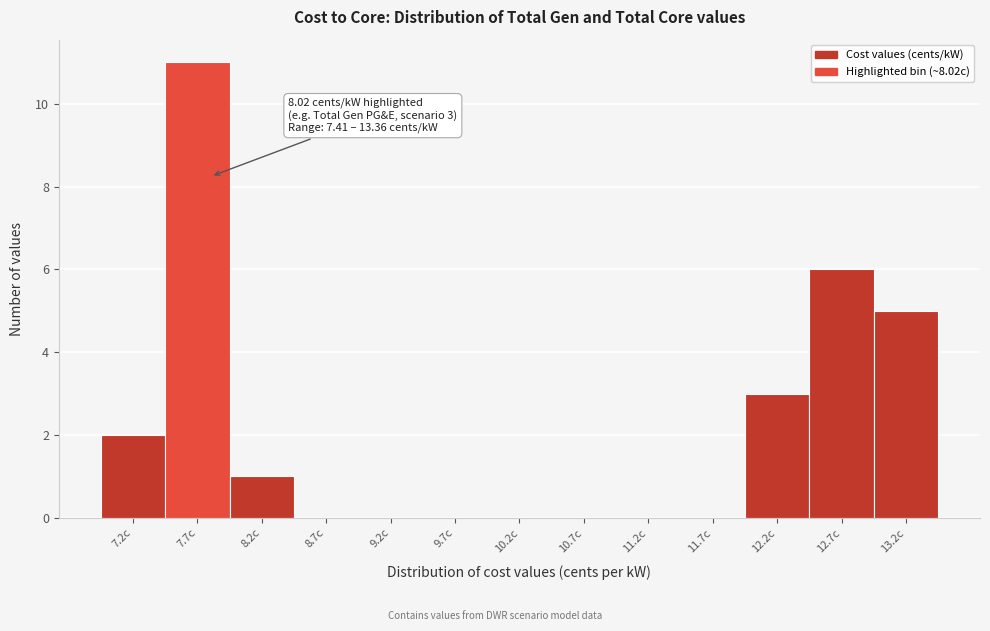

Reading left to right, what are all the values shown in this chart?

7.2c=2	7.7c=11	8.2c=1	8.7c=0	9.2c=0	9.7c=0	10.2c=0	10.7c=0	11.2c=0	11.7c=0	12.2c=3	12.7c=6	13.2c=5